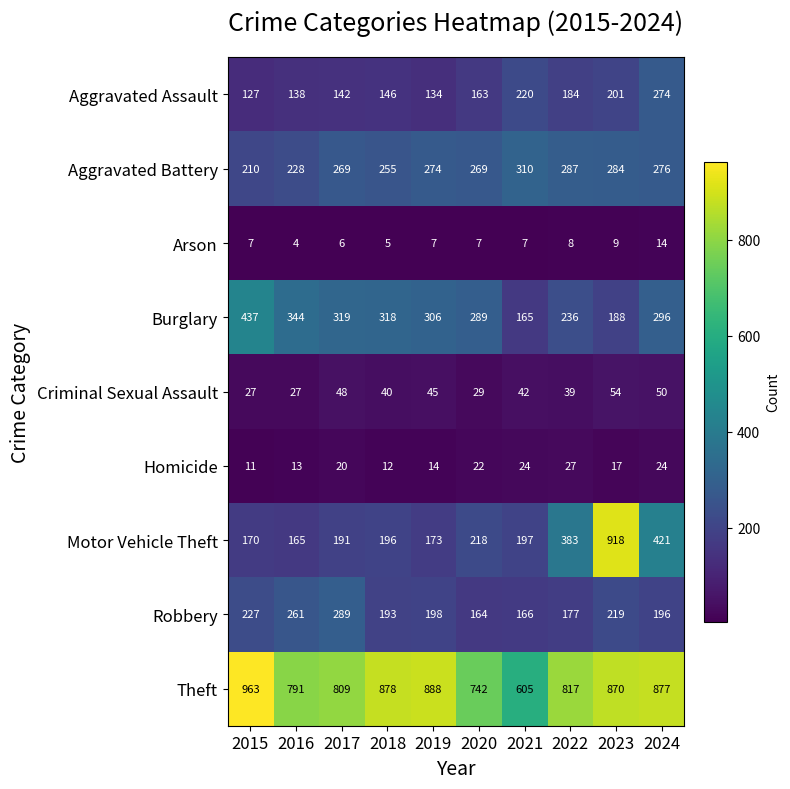

At which category does the chart reach its peak across all series?

2015